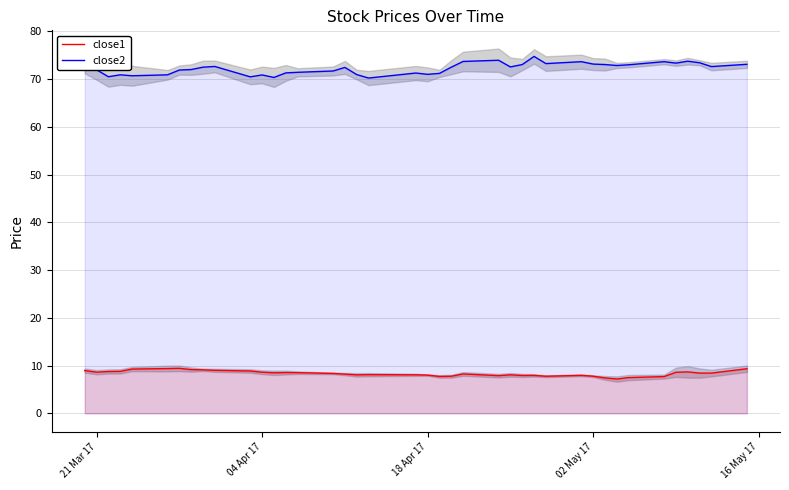

Reading right to left, extract all data points from this chart.

close1: 9.3	8.4	8.4	8.7	8.6	7.7	7.5	7.2	7.4	7.8	8.0	7.8	7.9	7.9	8.1	7.9	8.2	7.8	7.7	8.0	8.1	8.1	8.1	8.2	8.4	8.5	8.5	8.5	8.6	8.9	9.0	9.1	9.2	9.4	9.4	9.3	8.8	8.8	8.6	9.0
close2: 73.1	72.6	73.4	73.7	73.3	73.6	73.0	72.8	73.0	73.1	73.6	73.2	74.7	73.0	72.5	73.9	73.7	72.5	71.2	71.0	71.2	70.2	70.9	72.4	71.7	71.4	71.3	70.3	70.8	70.5	72.6	72.5	72.0	71.9	70.9	70.7	70.9	70.5	71.9	73.3